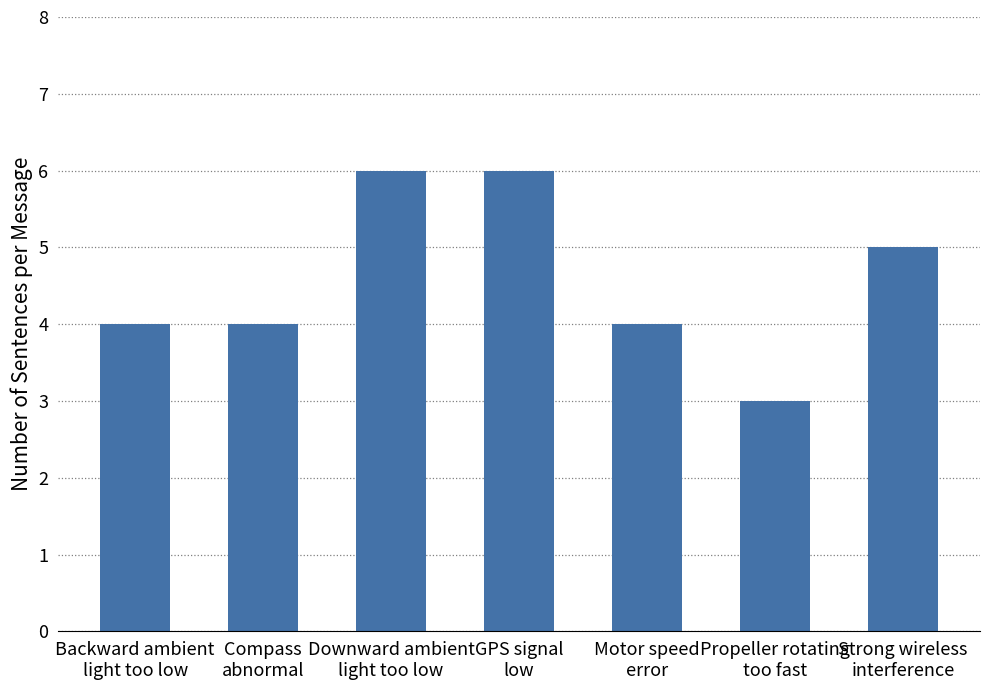

What is the smallest value displayed?

3